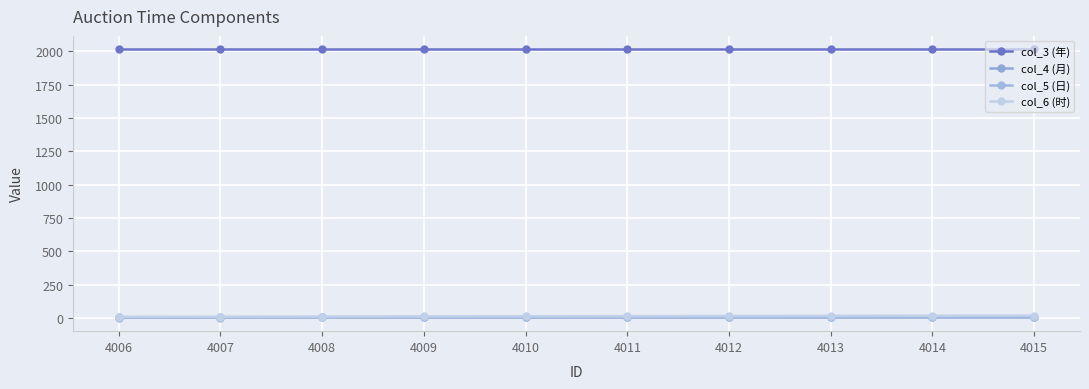

What is the difference between the highest and lowest values at 4013?

2008